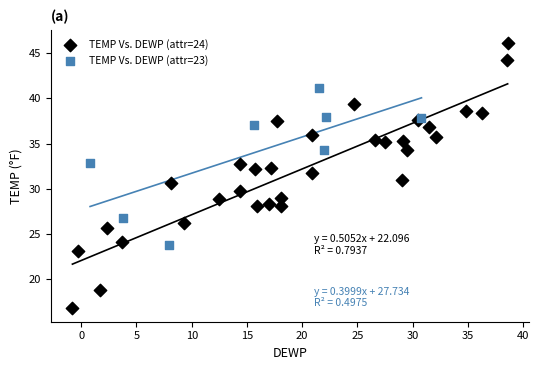

Which series reaches the maximum Y coordinate?

TEMP Vs. DEWP (attr=24)